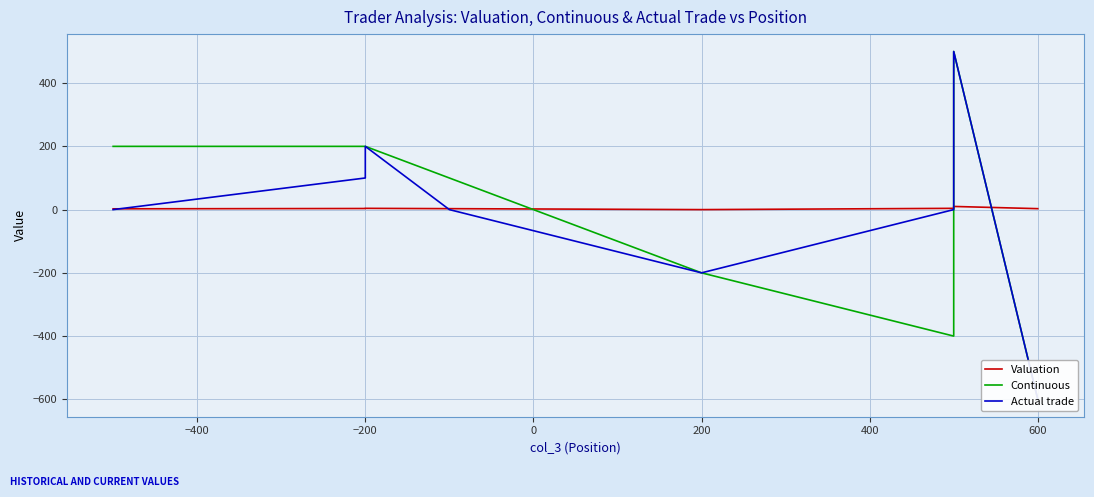

How many data points in Valuation are less than 3?

2